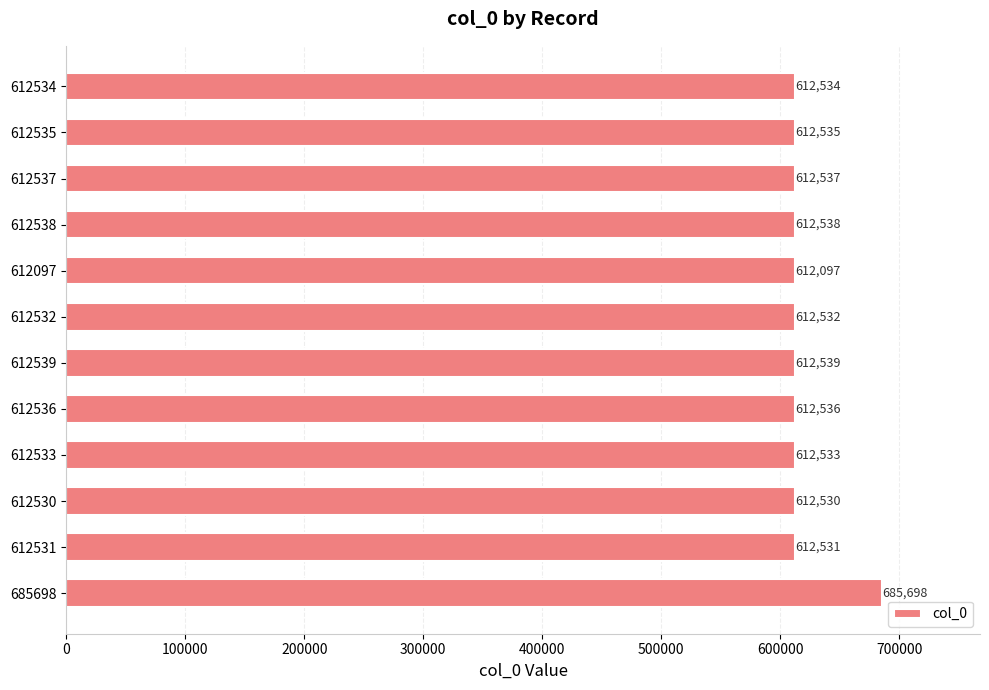

List the labels in order of value, smallest first.

612097, 612530, 612531, 612532, 612533, 612534, 612535, 612536, 612537, 612538, 612539, 685698